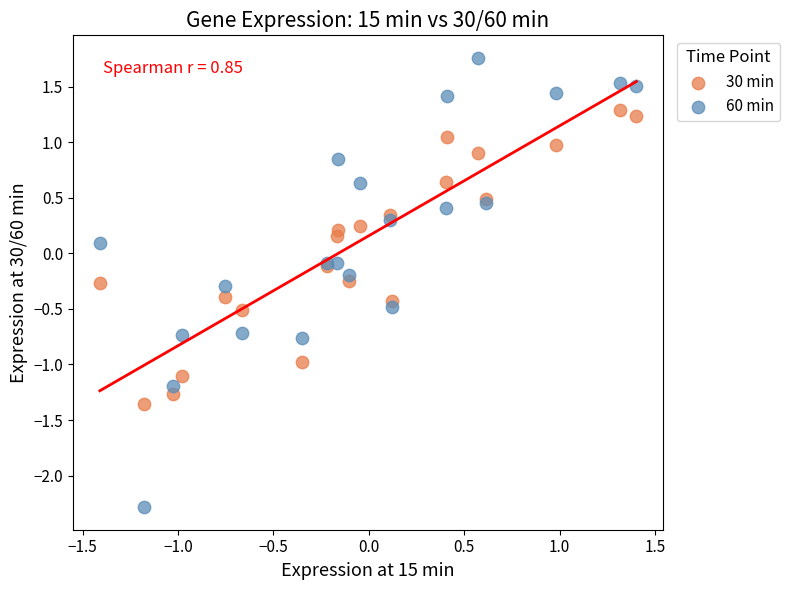

Which series has the widest spread of Y values?

60 min